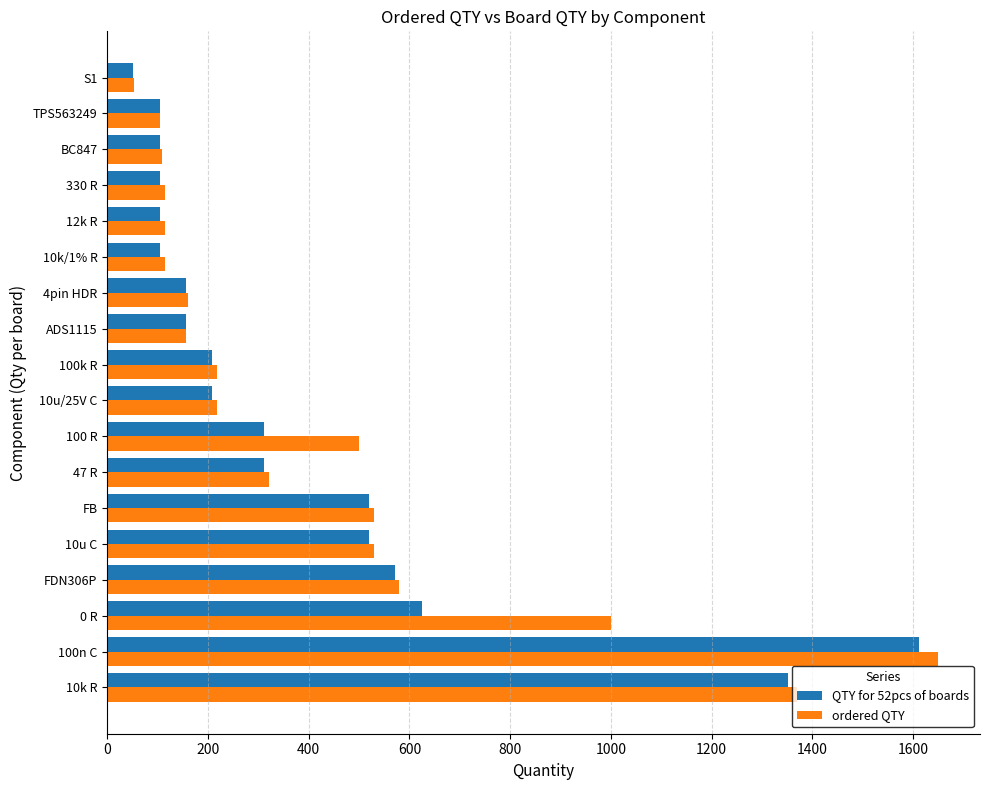

How many distinct data groups are displayed?

2